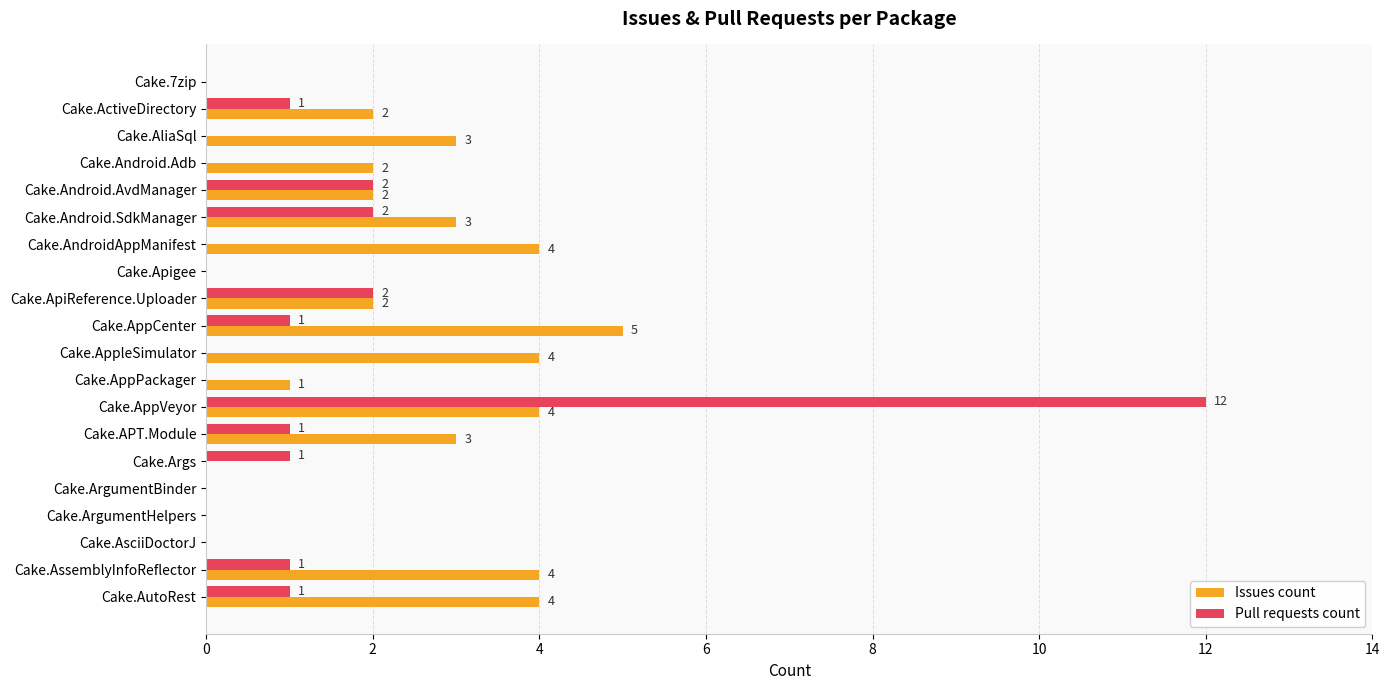

Which series has the largest total across all categories?

Issues count